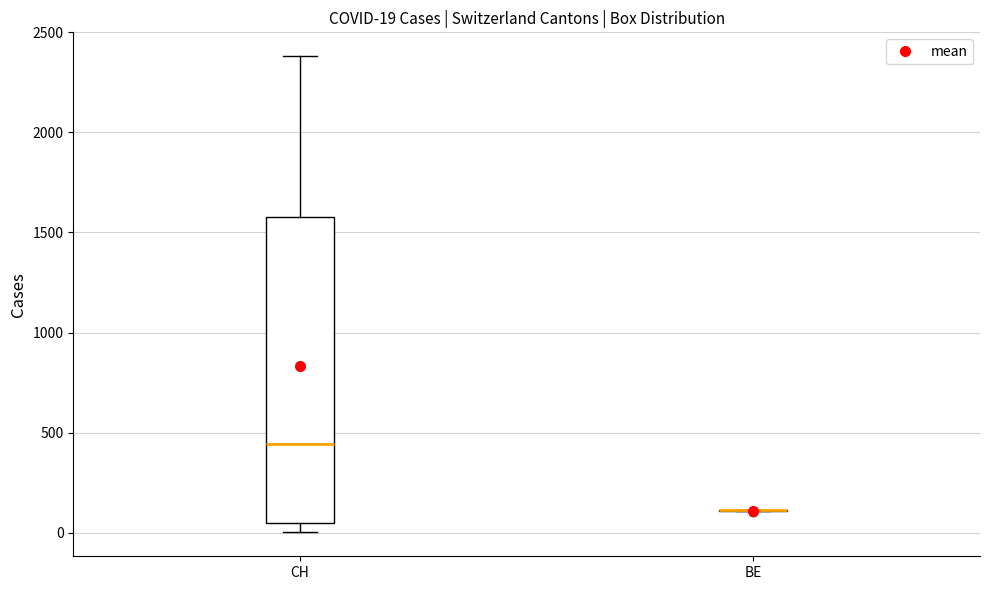

Comparing the boxes themselves (not the whiskers), which one is the tallest?

CH